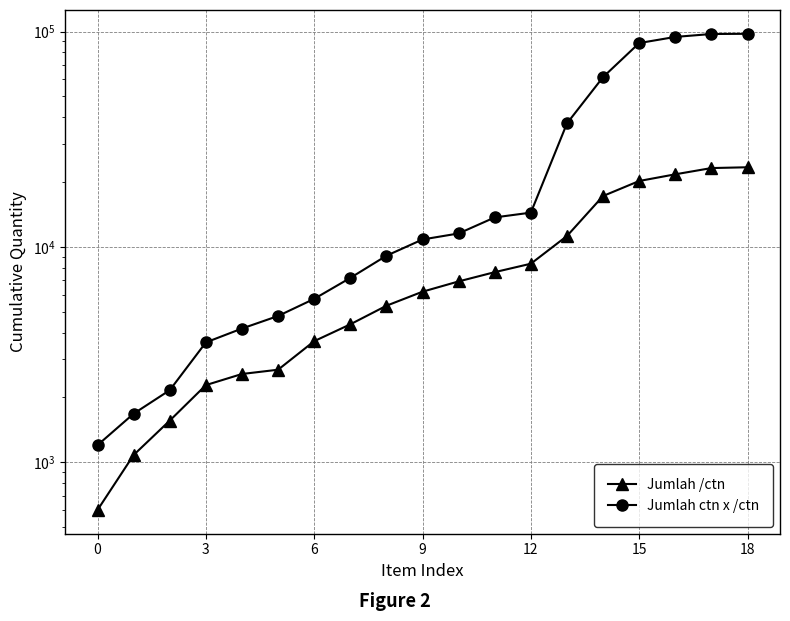

What are all the series names shown in the legend?

Jumlah /ctn, Jumlah ctn x /ctn